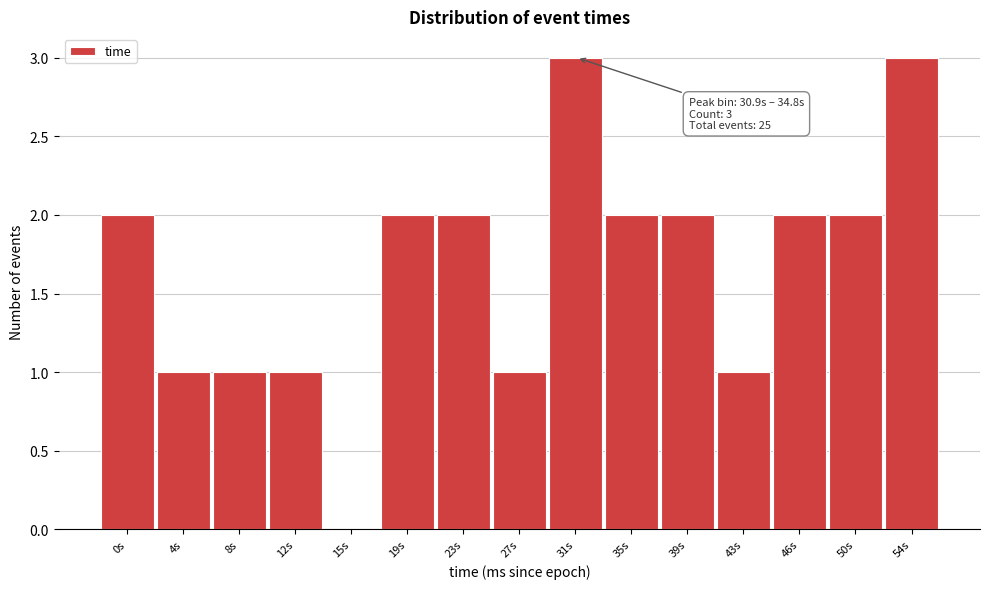

Reading left to right, transcribe all the data shown in this chart.

0s=2	4s=1	8s=1	12s=1	15s=0	19s=2	23s=2	27s=1	31s=3	35s=2	39s=2	43s=1	46s=2	50s=2	54s=3